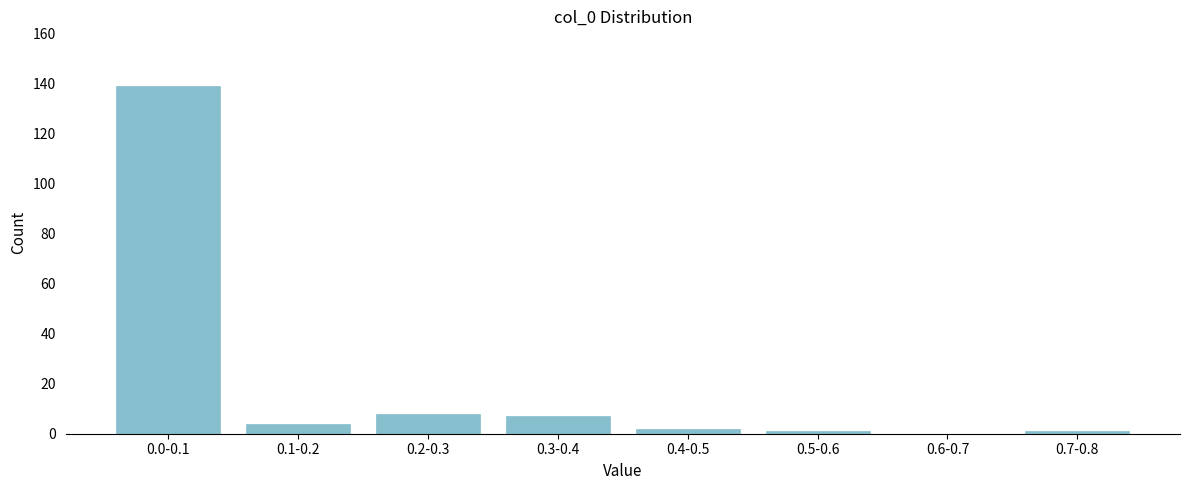

Reading right to left, list all the values displayed in this chart.

0.7-0.8=1	0.6-0.7=0	0.5-0.6=1	0.4-0.5=2	0.3-0.4=7	0.2-0.3=8	0.1-0.2=4	0.0-0.1=139